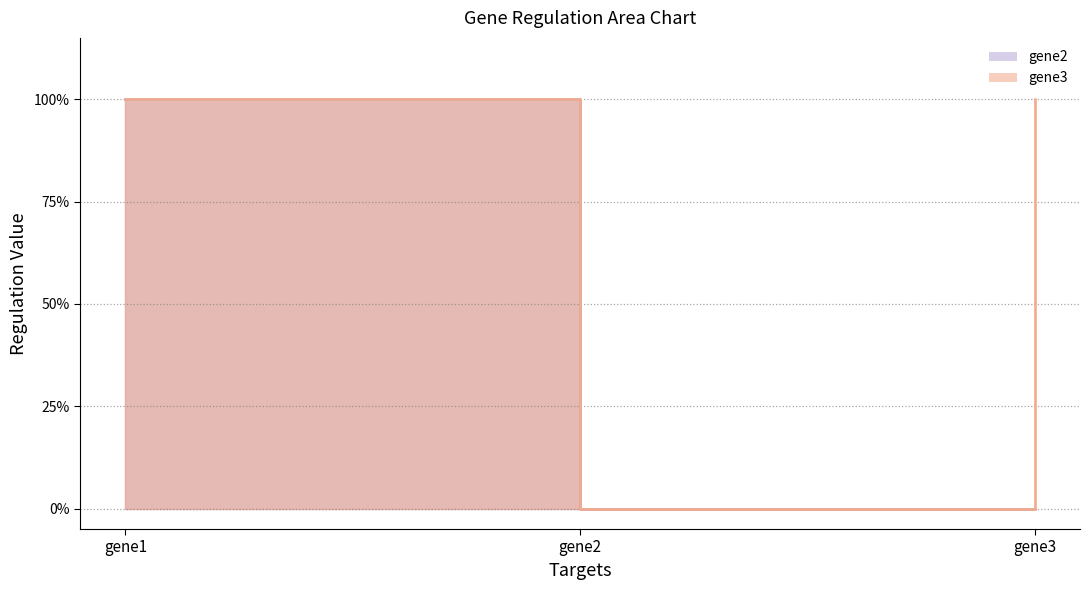

Does the chart have visible grid lines?

Yes